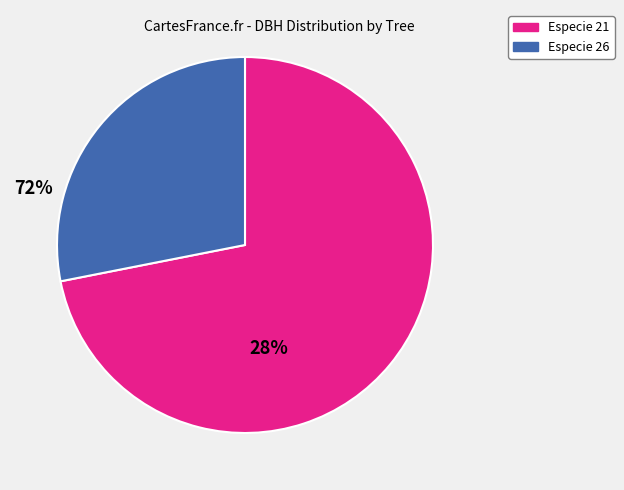

Is there any slice that represents more than half of the pie?

Yes